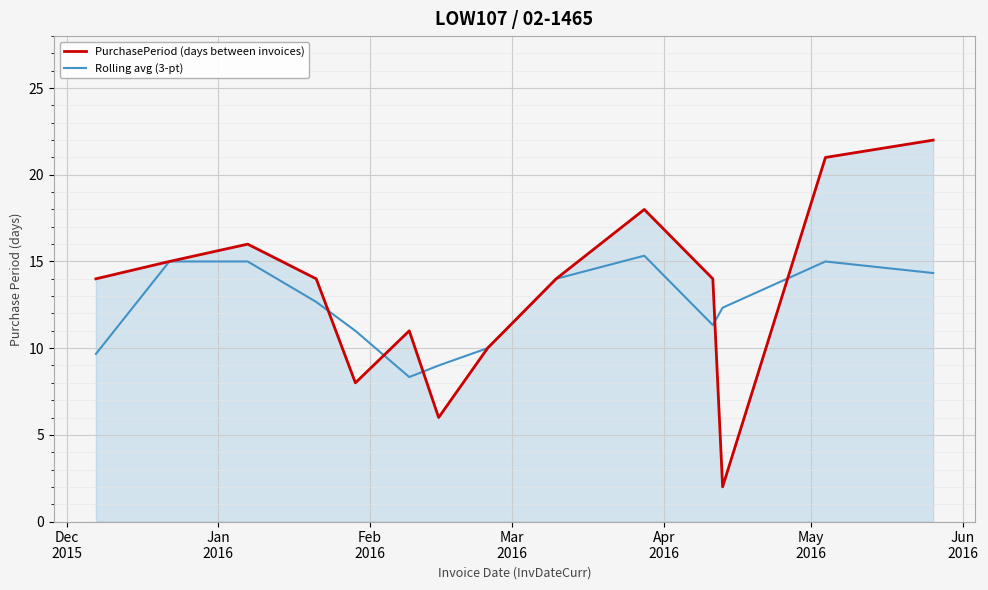

Which series has the largest range (max minus min)?

PurchasePeriod (days between invoices)